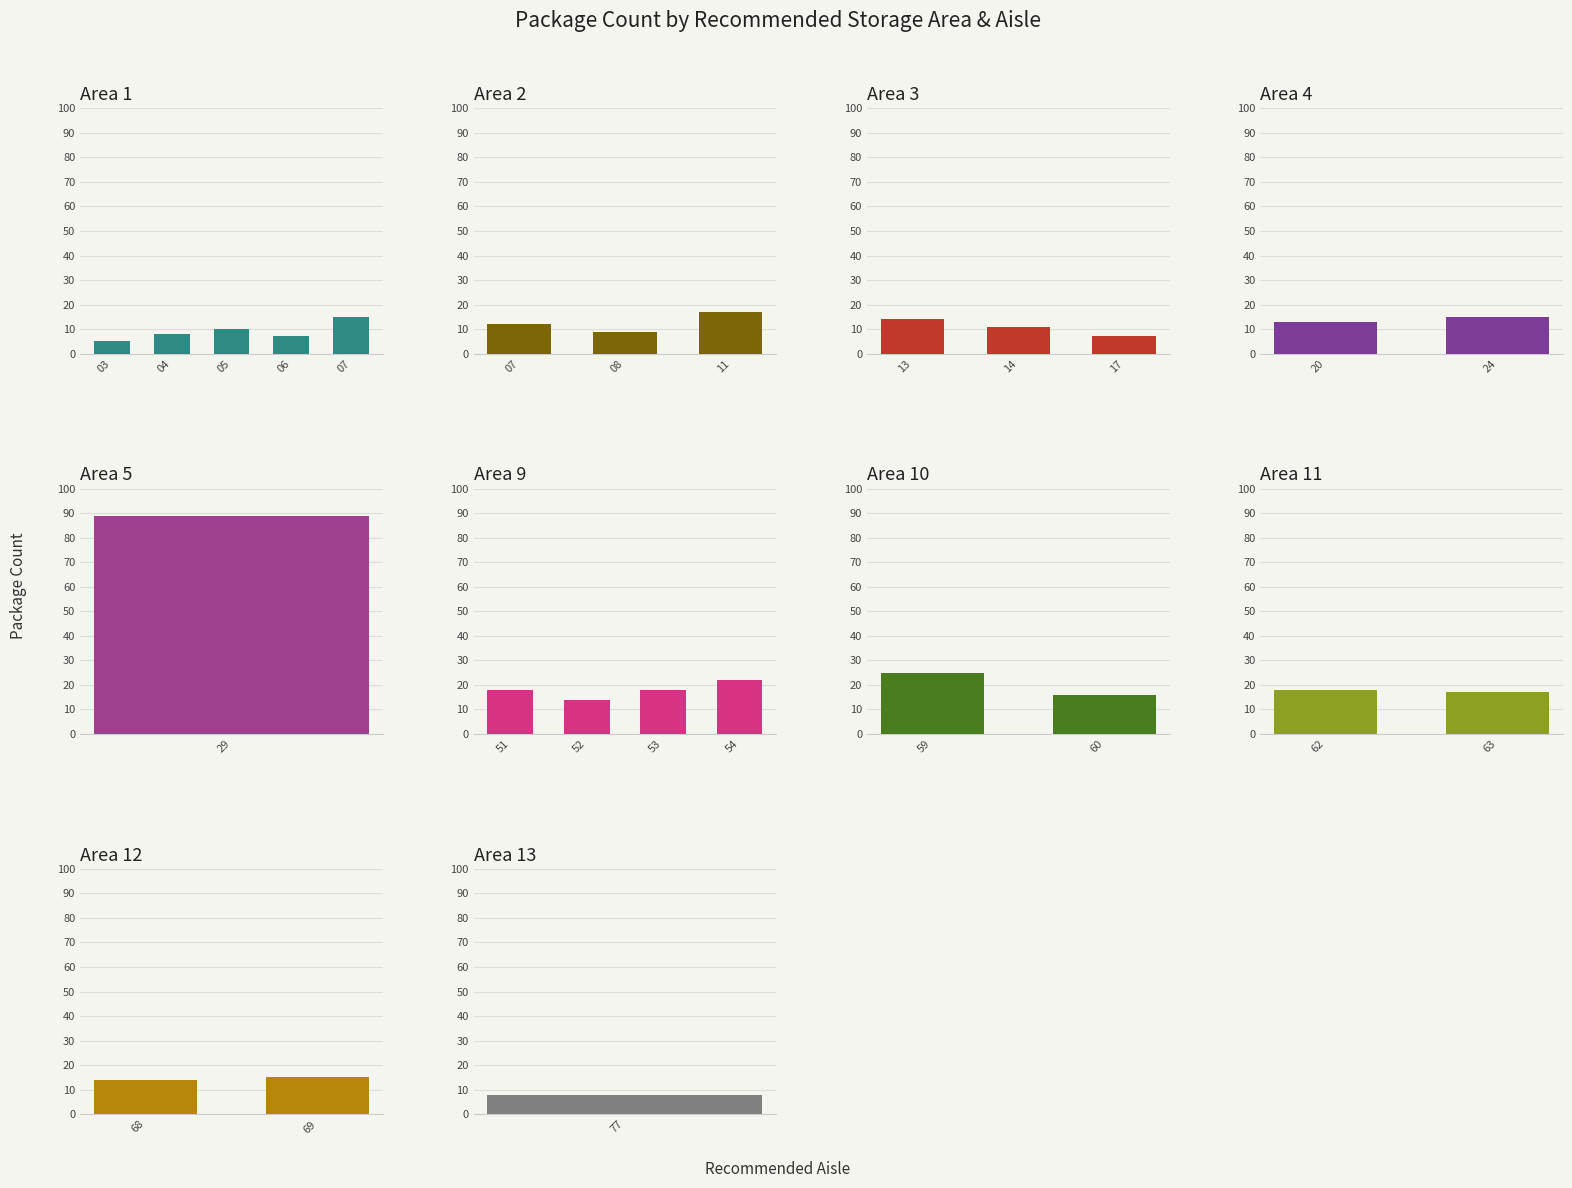

The value at 2 is 50. True or false?

False